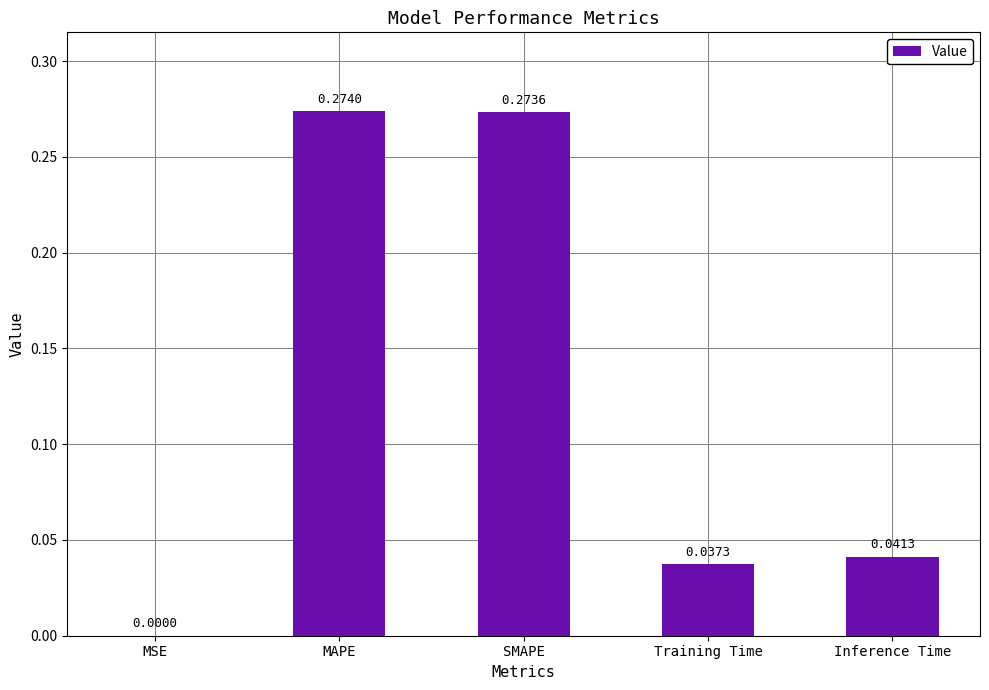

Are the bars horizontal?

No